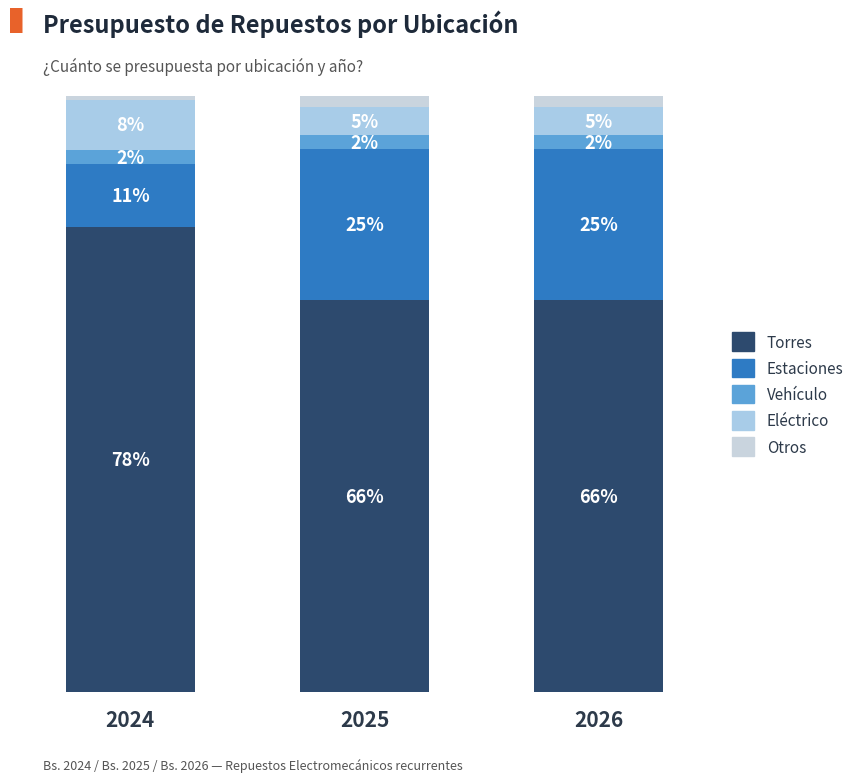

The Eléctrico series shows 4.8 at 2025. True or false?

True